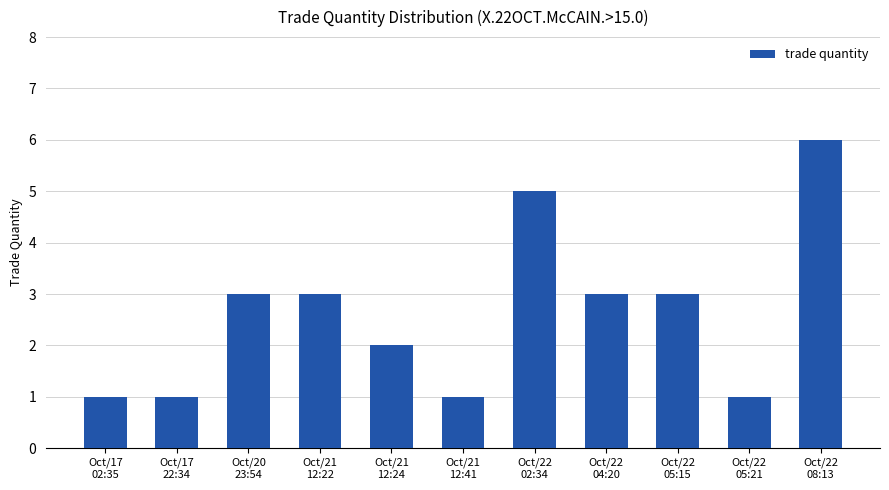

The chart shows a value of 5 at Oct/22
02:34. True or false?

True